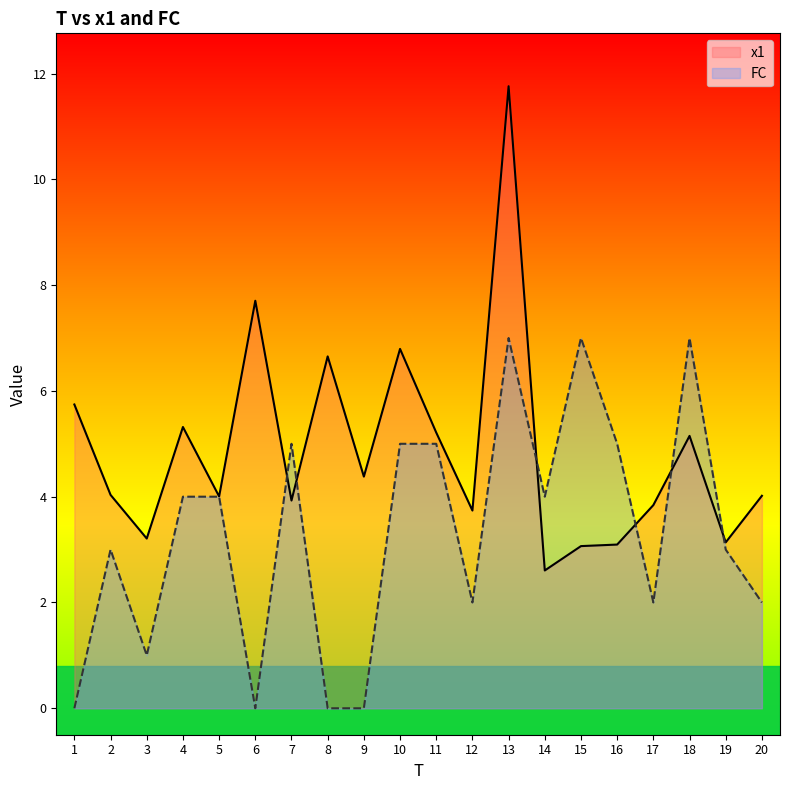

Reading left to right, extract all data points from this chart.

x1: 5.7	4.0	3.2	5.3	4.0	7.7	3.9	6.7	4.4	6.8	5.2	3.7	11.8	2.6	3.1	3.1	3.8	5.1	3.1	4.0
FC: 0.0	3.0	1.0	4.0	4.0	0.0	5.0	0.0	0.0	5.0	5.0	2.0	7.0	4.0	7.0	5.0	2.0	7.0	3.0	2.0